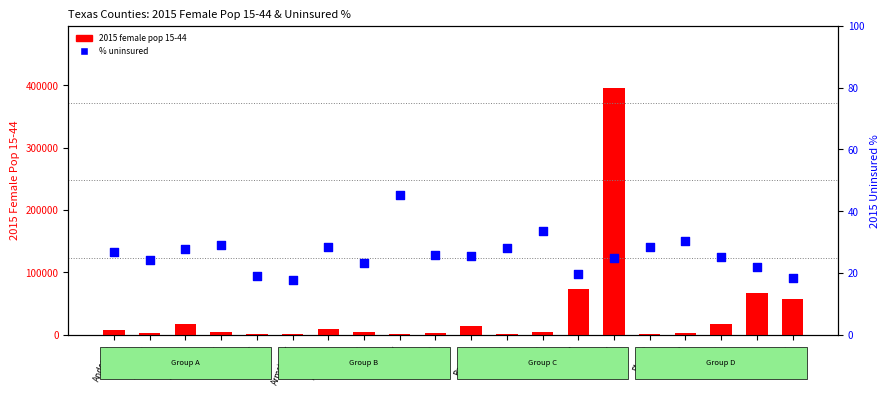

Is the value of 2015 female pop 15-44 at Andrews greater than the value of % uninsured at Bexar?

Yes